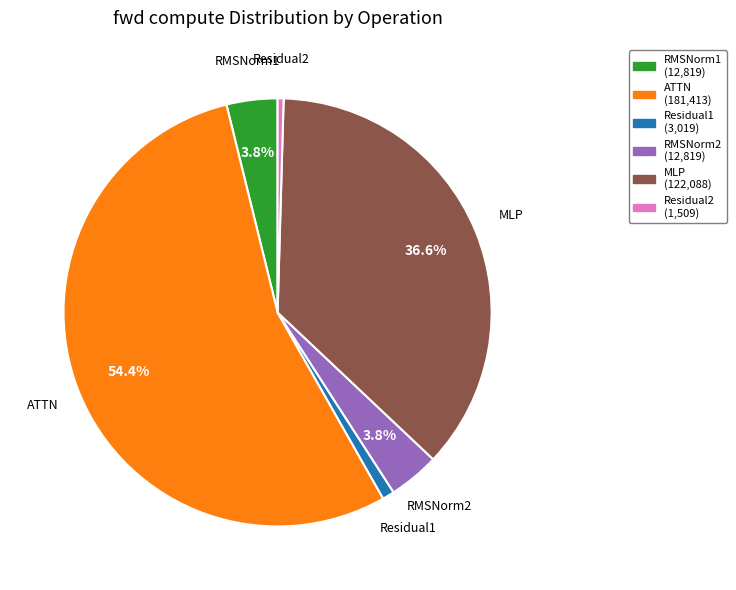

Does MLP represent more than half of the total?

No